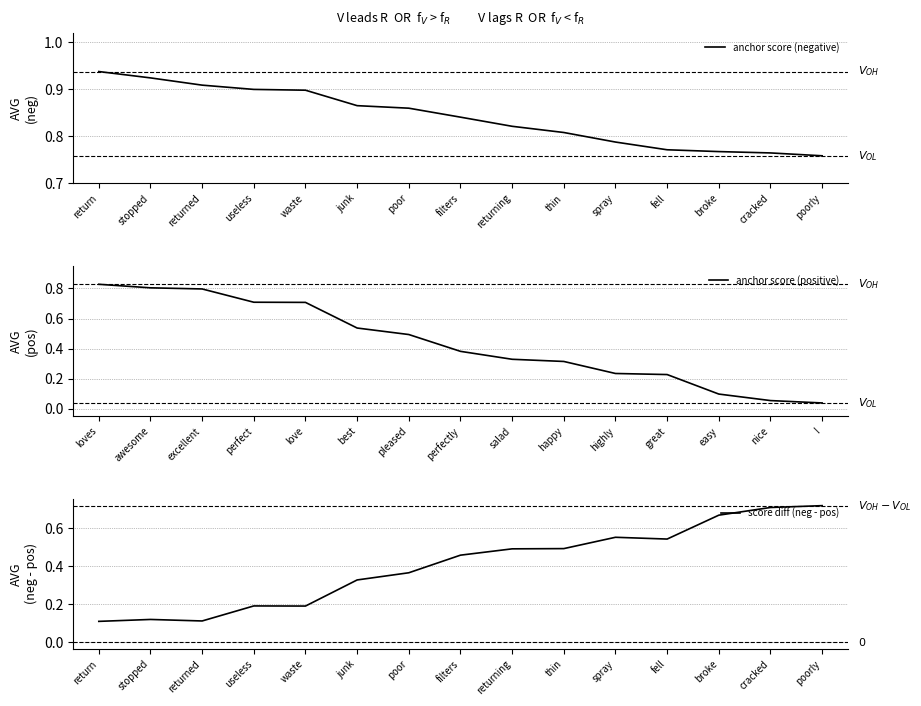

The value of anchor score (negative) at broke is 0.5. True or false?

False